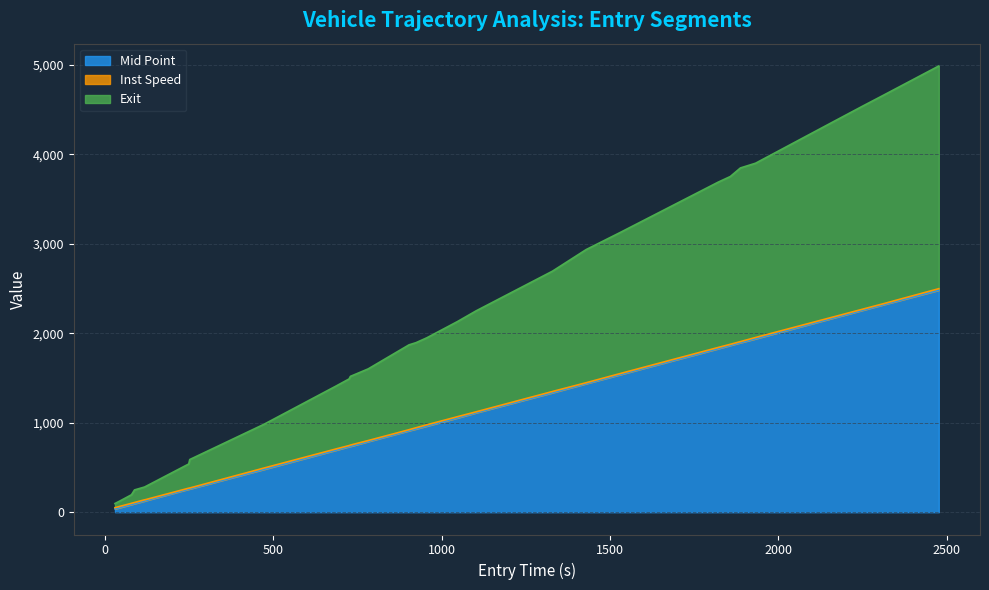

True or false: Mid Point and Exit cross at least once.

False